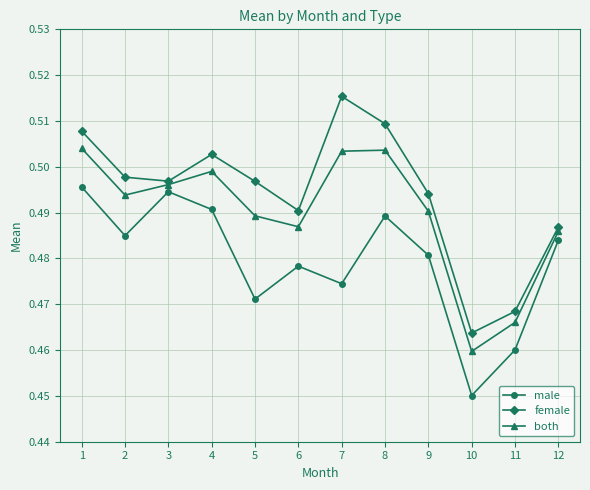

What is the difference between the maximum and minimum values in the female series?

0.1